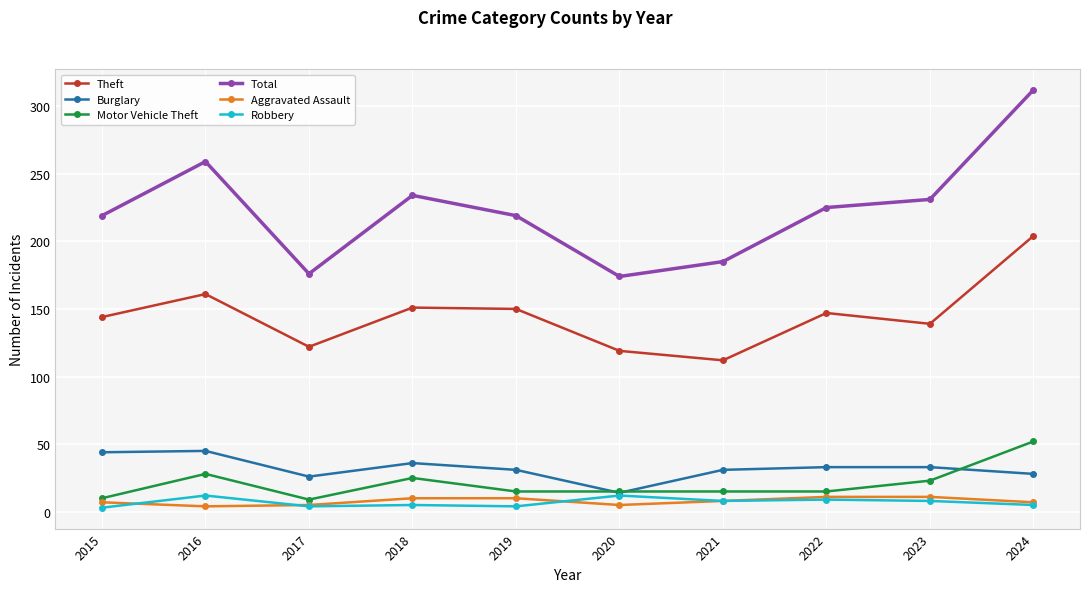

Which series changed the most between 2017 and 2019?

Total